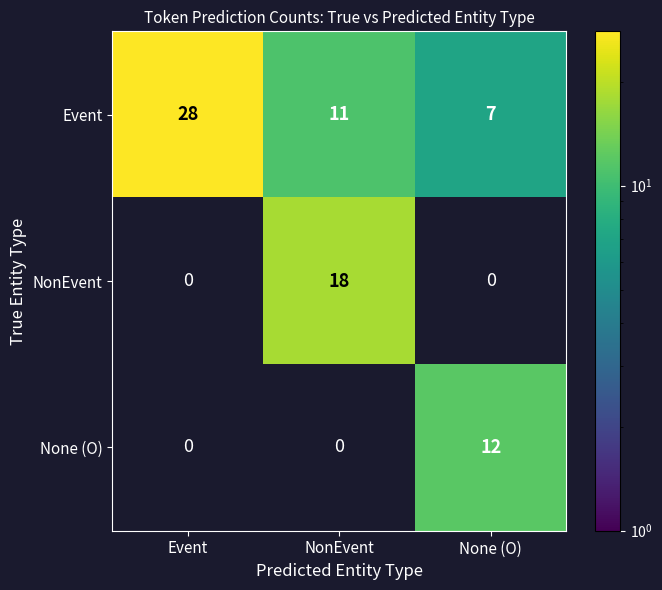

Which series has the largest total across all categories?

Event